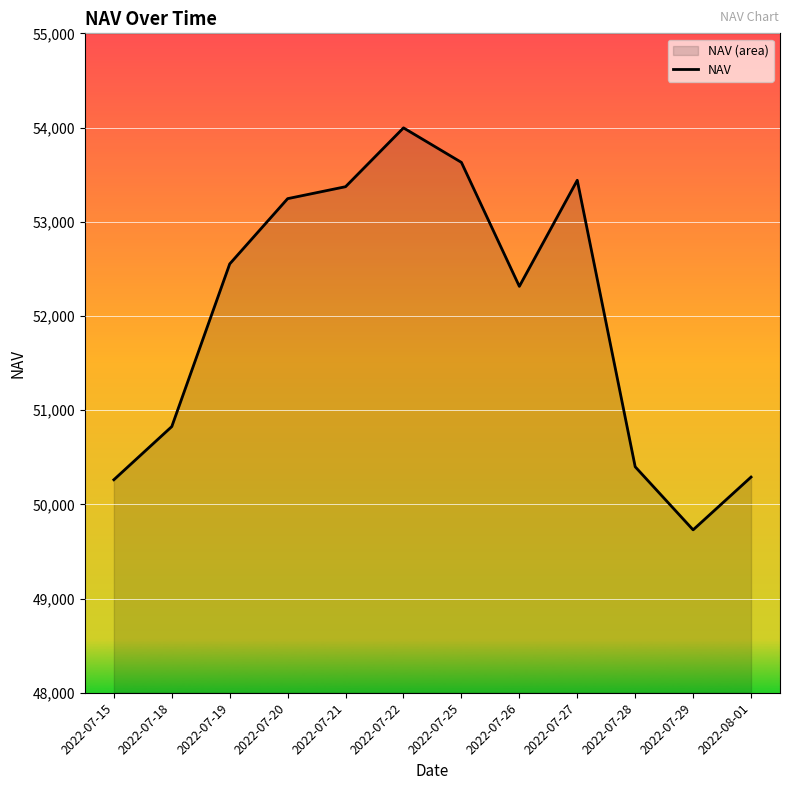

True or false: there are more than 1 points higher than both neighbors.

True